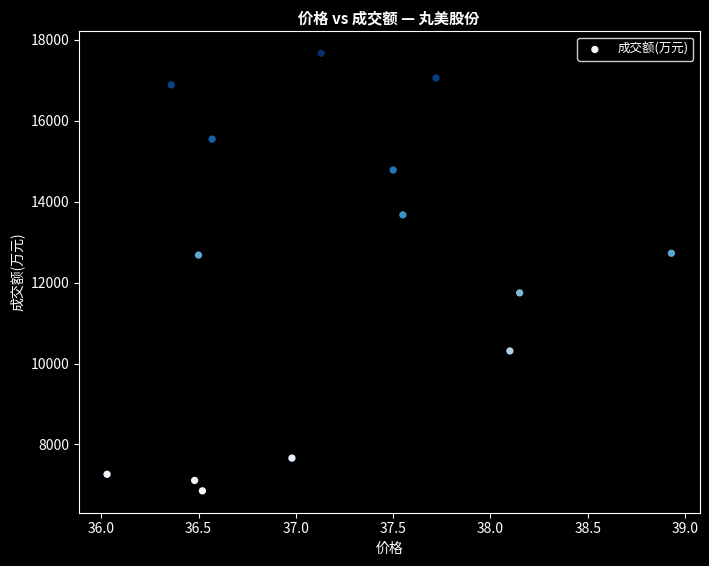

What is the range of Y values (max minus min)?

10817